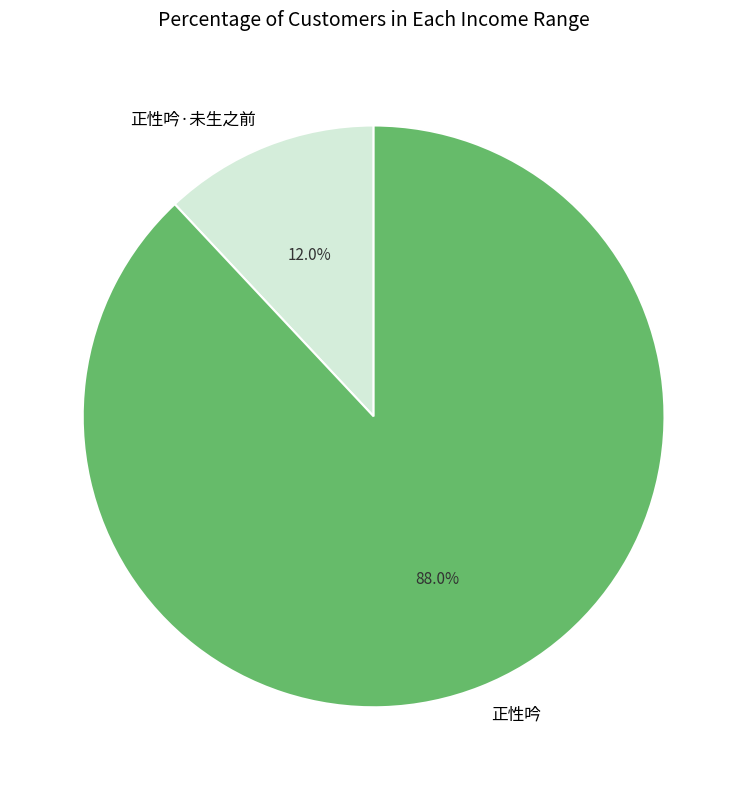

What percentage is the 正性吟 slice, to the nearest percent?

88%